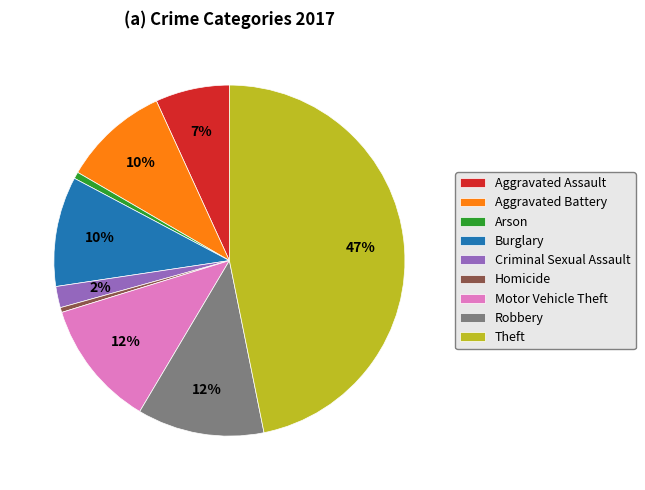

Combined, do Arson and Theft account for over 50%?

No